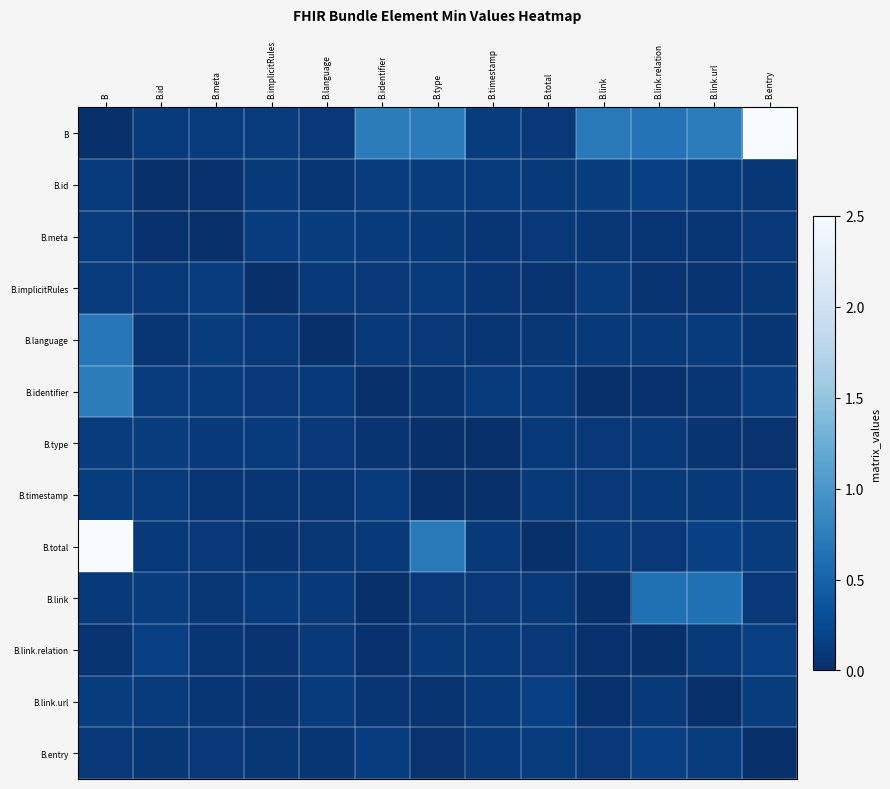

Which series has the largest range (max minus min)?

B